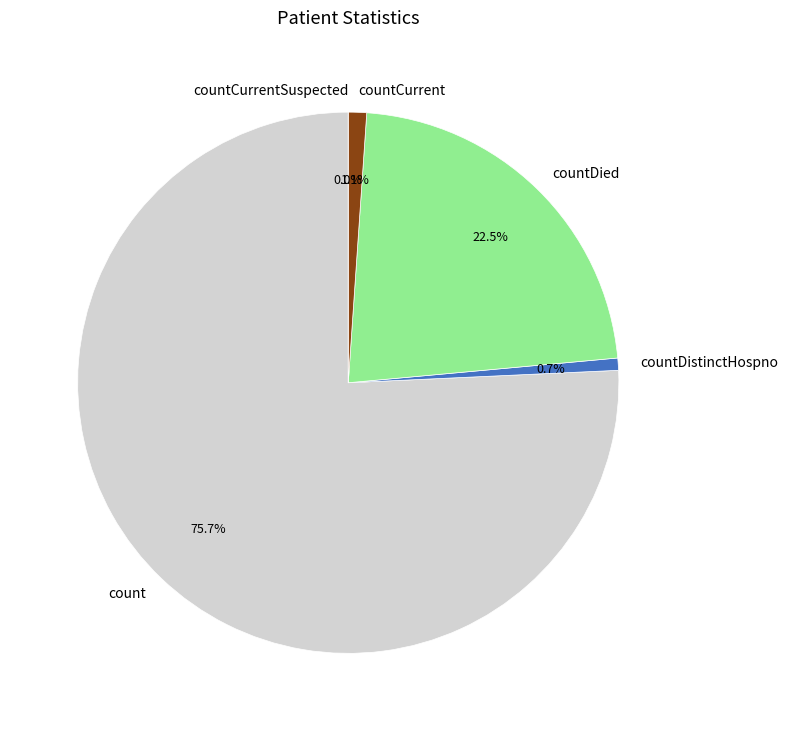

The count slice represents 76% of the pie. True or false?

True